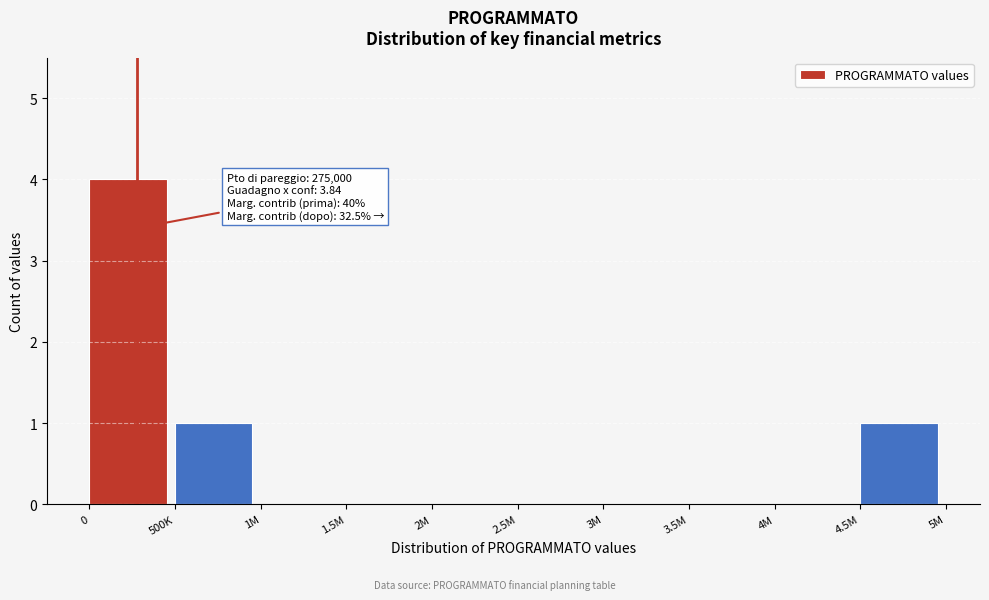

Reading left to right, extract all data points from this chart.

0=4	500K=1	1M=0	1.5M=0	2M=0	2.5M=0	3M=0	3.5M=0	4M=0	4.5M=1